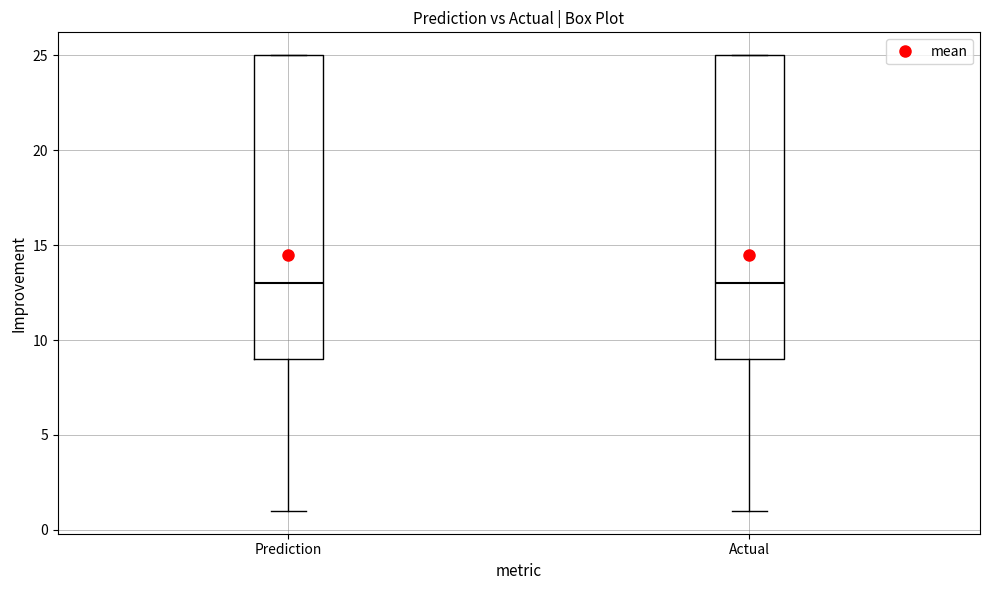

Where is the upper edge of the box for Actual on the y-axis? The values are not printed on the chart, so give them approximately, as read against the axis.

25